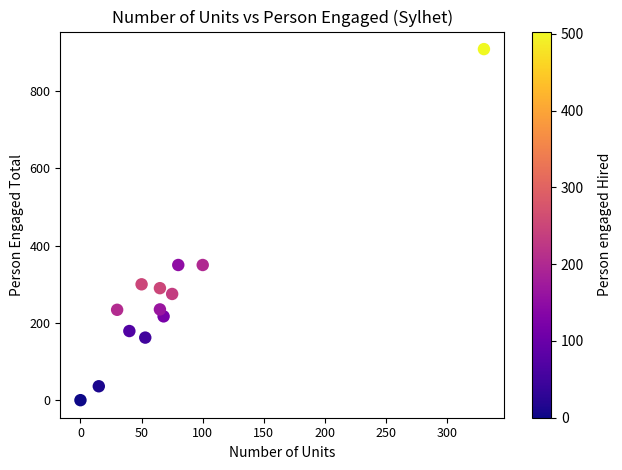

What is the range of Y values (max minus min)?

909